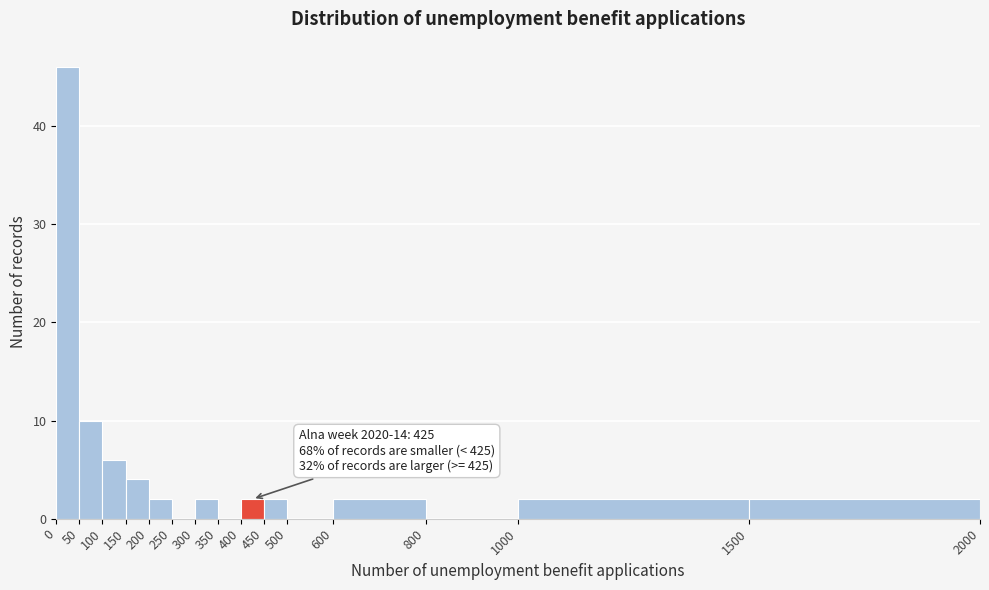

Which range on the x-axis has the tallest bar?

0 to 50